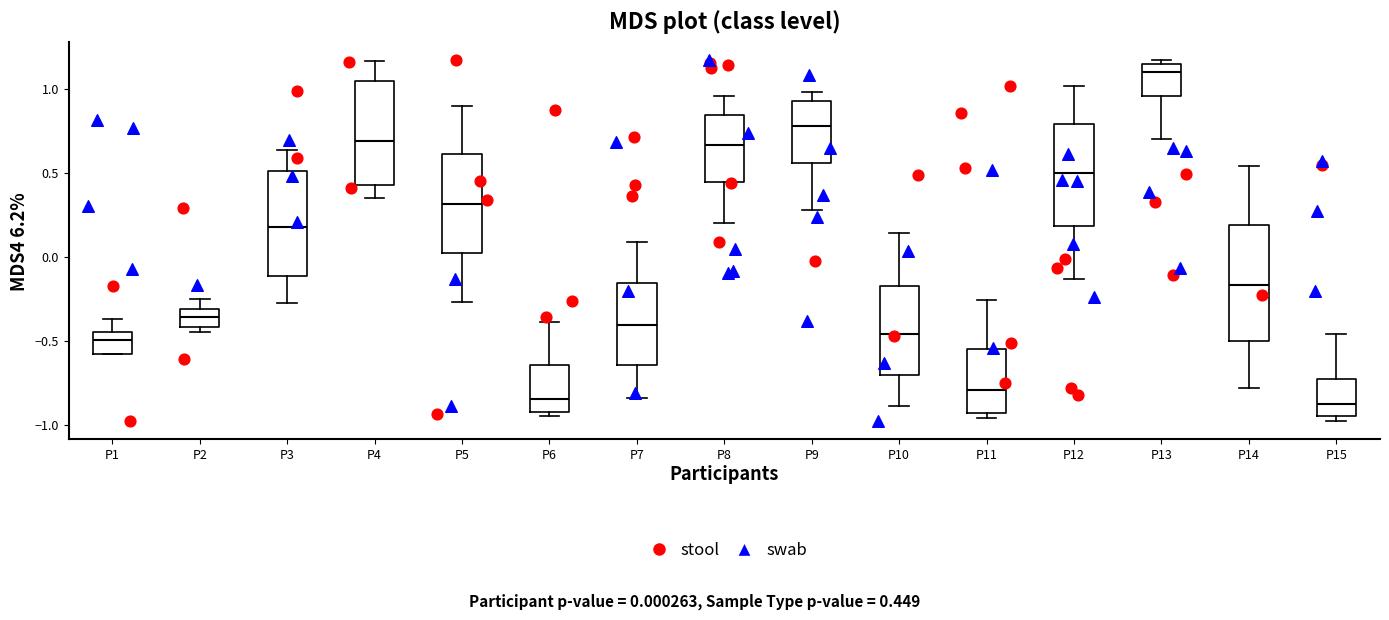

Reading left to right, read every box against the y-axis: the position of its median line, the range the box covers, and the ends of its whiskers. The values are not printed on the chart, so give them approximately, as read against the axis.

P1: median -0.50, box -0.60 to -0.45, whiskers -0.60 to -0.35
P2: median -0.35, box -0.40 to -0.30, whiskers -0.45 to -0.25
P3: median 0.20, box -0.10 to 0.50, whiskers -0.30 to 0.65
P4: median 0.70, box 0.45 to 1.05, whiskers 0.35 to 1.15
P5: median 0.30, box 0.00 to 0.60, whiskers -0.25 to 0.90
P6: median -0.85, box -0.90 to -0.65, whiskers -0.95 to -0.40
P7: median -0.40, box -0.65 to -0.15, whiskers -0.85 to 0.10
P8: median 0.65, box 0.45 to 0.85, whiskers 0.20 to 0.95
P9: median 0.80, box 0.55 to 0.95, whiskers 0.30 to 1.00
P10: median -0.45, box -0.70 to -0.15, whiskers -0.90 to 0.15
P11: median -0.80, box -0.95 to -0.55, whiskers -0.95 (just below the box's lower edge) to -0.25
P12: median 0.50, box 0.20 to 0.80, whiskers -0.15 to 1.00
P13: median 1.10, box 0.95 to 1.15, whiskers 0.70 to 1.15 (just above the box's upper edge)
P14: median -0.15, box -0.50 to 0.20, whiskers -0.80 to 0.55
P15: median -0.90, box -0.95 to -0.75, whiskers -1.00 to -0.45